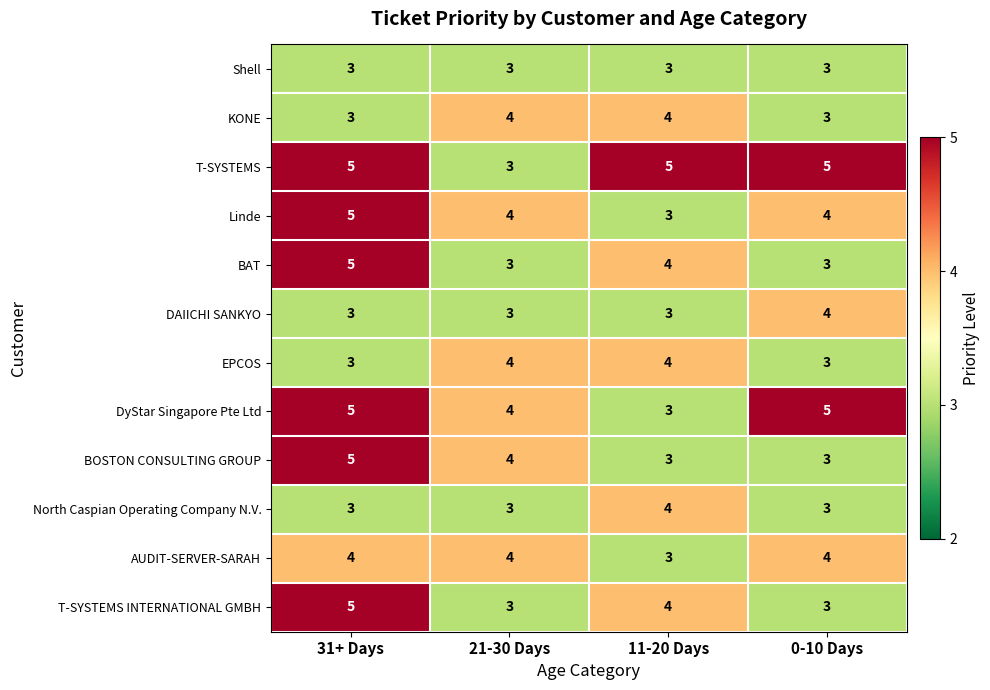

What is the minimum value for Shell?

3